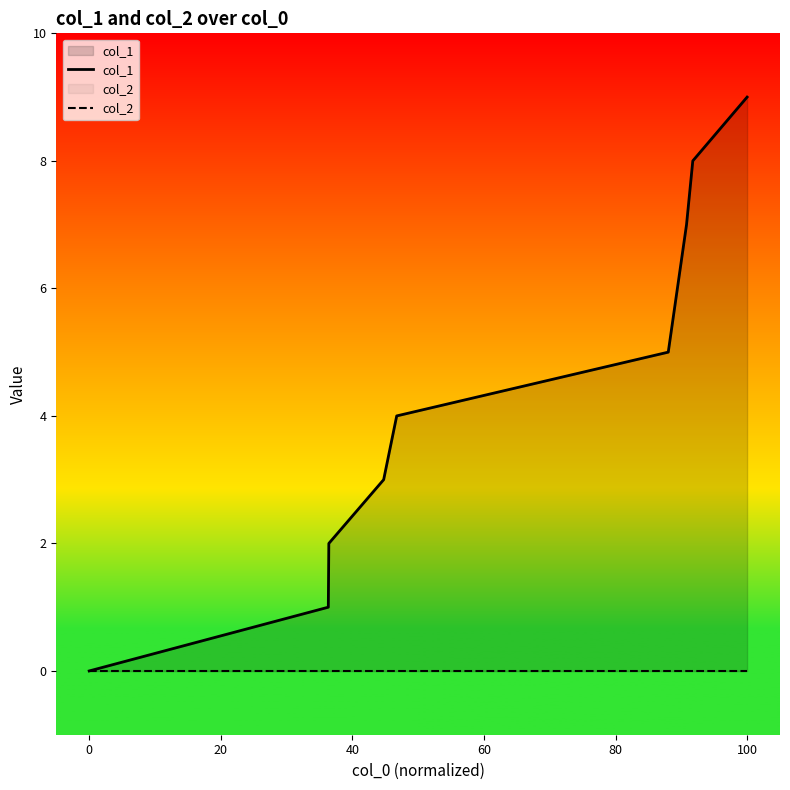

At which category is the sum across all series the highest?

100